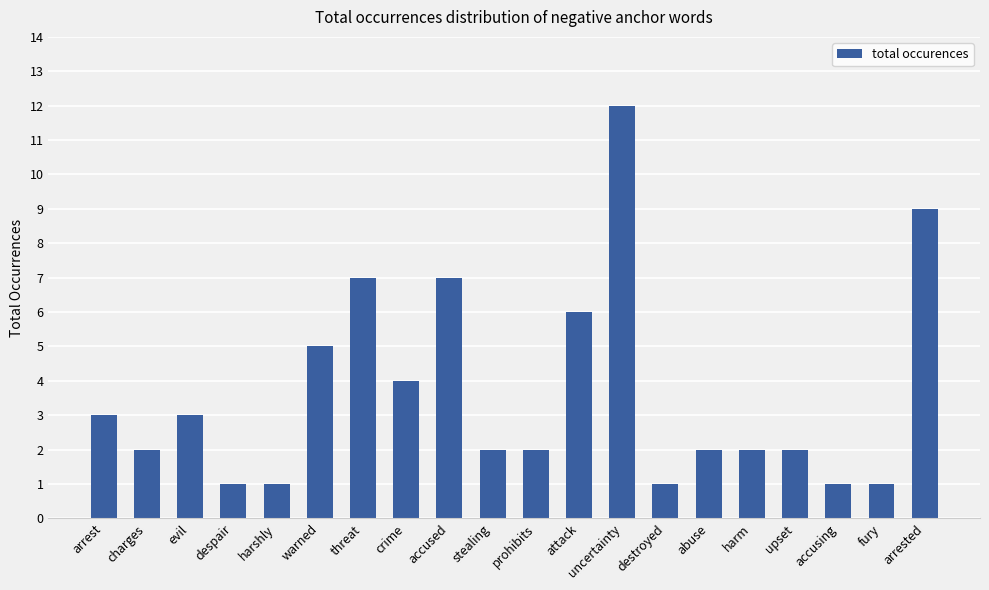

How many bars are there in total?

20